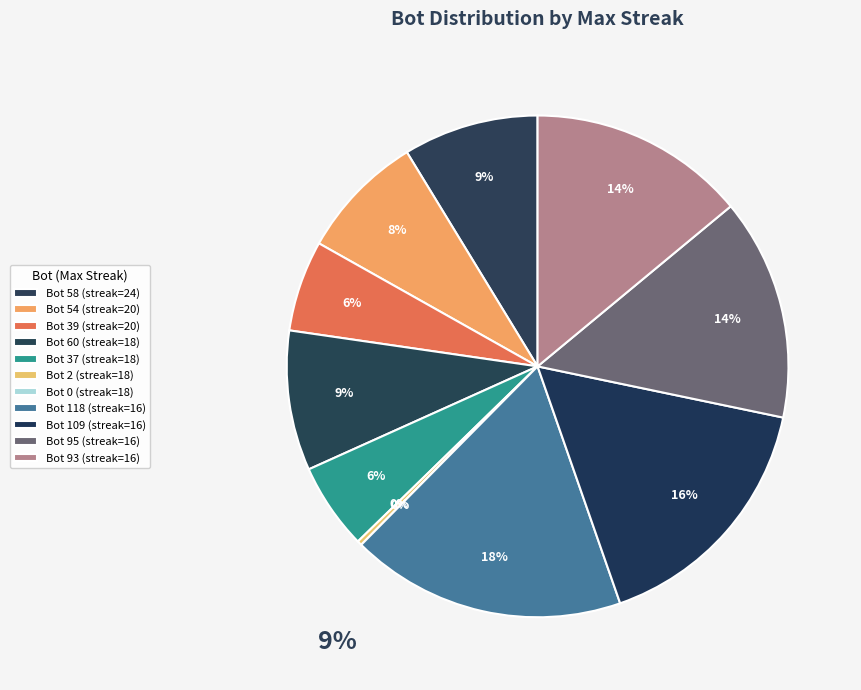

What is the change in value from 24 to 20?

-4